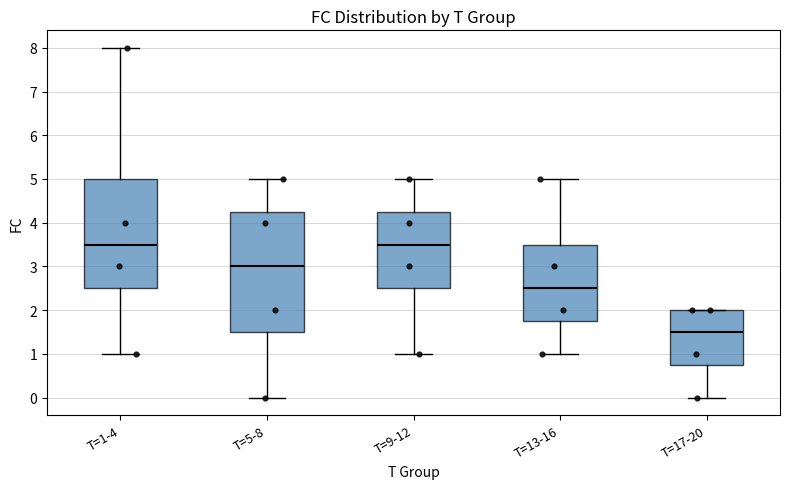

Reading left to right, read every box against the y-axis: the position of its median line, the range the box covers, and the ends of its whiskers. The values are not printed on the chart, so give them approximately, as read against the axis.

T=1-4: median 3.5, box 2.5 to 5.0, whiskers 1.0 to 8.0
T=5-8: median 3.0, box 1.5 to 4.3, whiskers 0.0 to 5.0
T=9-12: median 3.5, box 2.5 to 4.3, whiskers 1.0 to 5.0
T=13-16: median 2.5, box 1.8 to 3.5, whiskers 1.0 to 5.0
T=17-20: median 1.5, box 0.8 to 2.0, whiskers 0.0 to 2.0